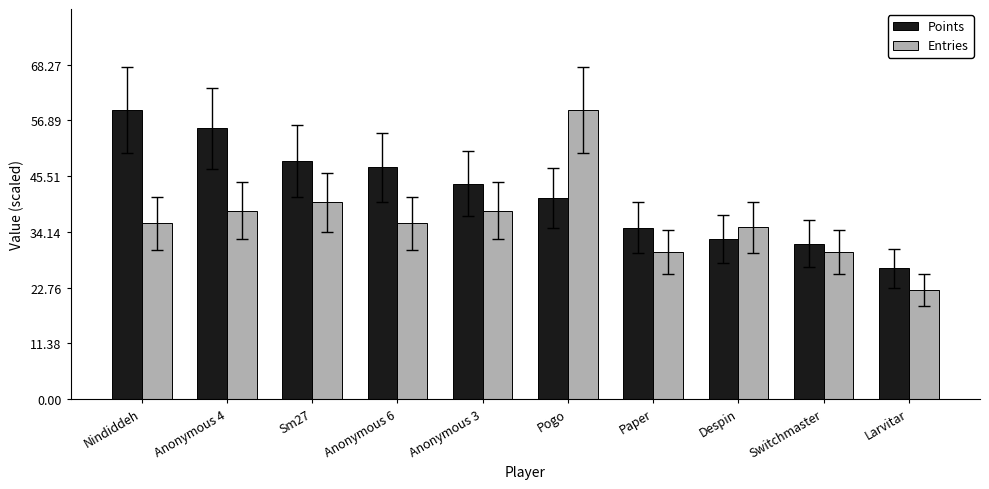

Which category has the highest value in the Entries series?

Pogo